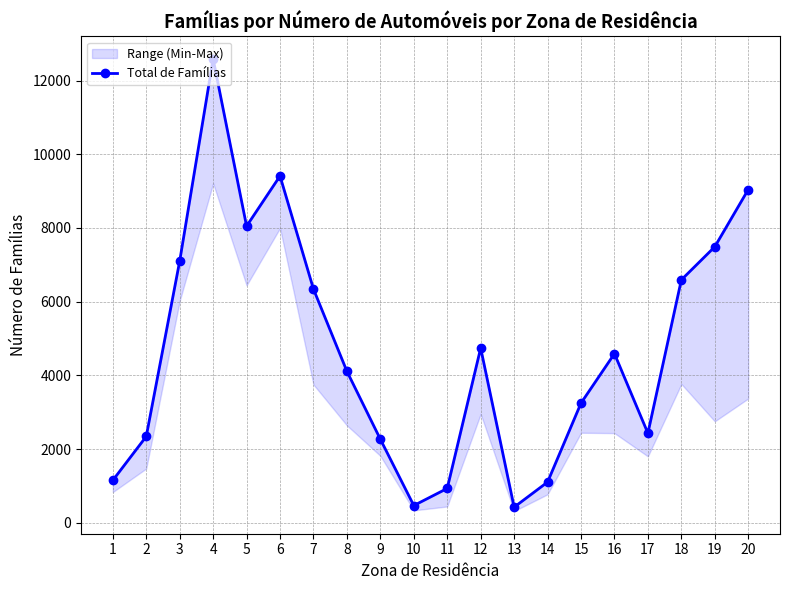

Reading left to right, extract all data points from this chart.

1151.0	2342.0	7100.0	12588.0	8050.0	9411.0	6342.0	4110.7	2267.0	467.0	932.0	4741.0	423.0	1104.0	3247.2	4589.0	2430.1	6592.0	7490.0	9042.0